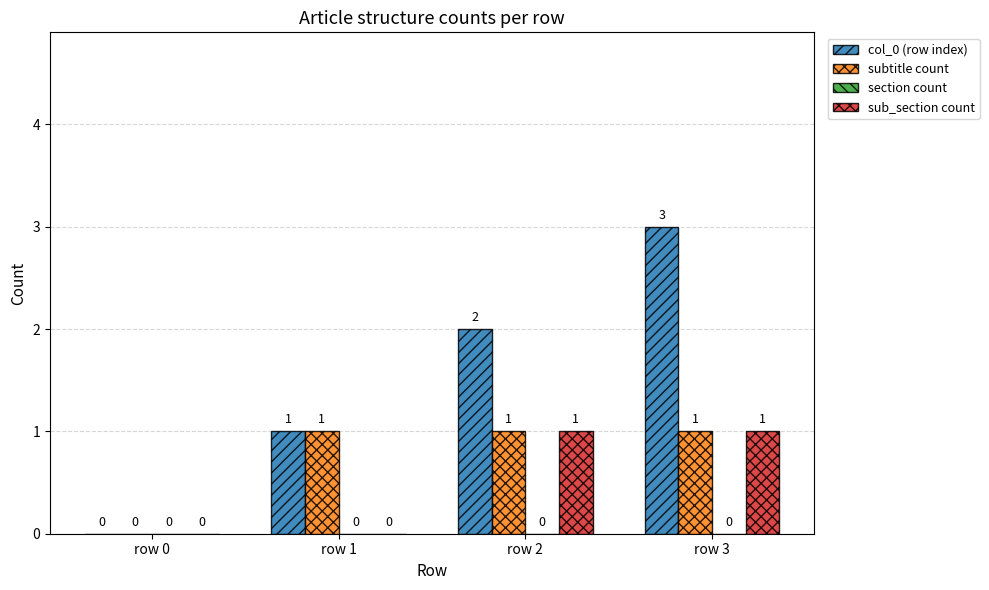

Which series has the largest total across all categories?

col_0 (row index)